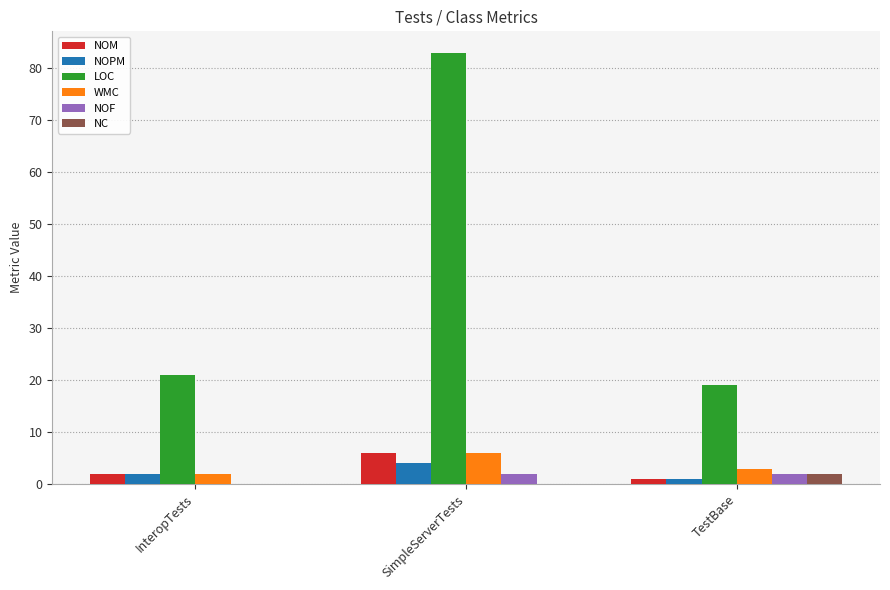

The value of LOC at InteropTests is 31. True or false?

False